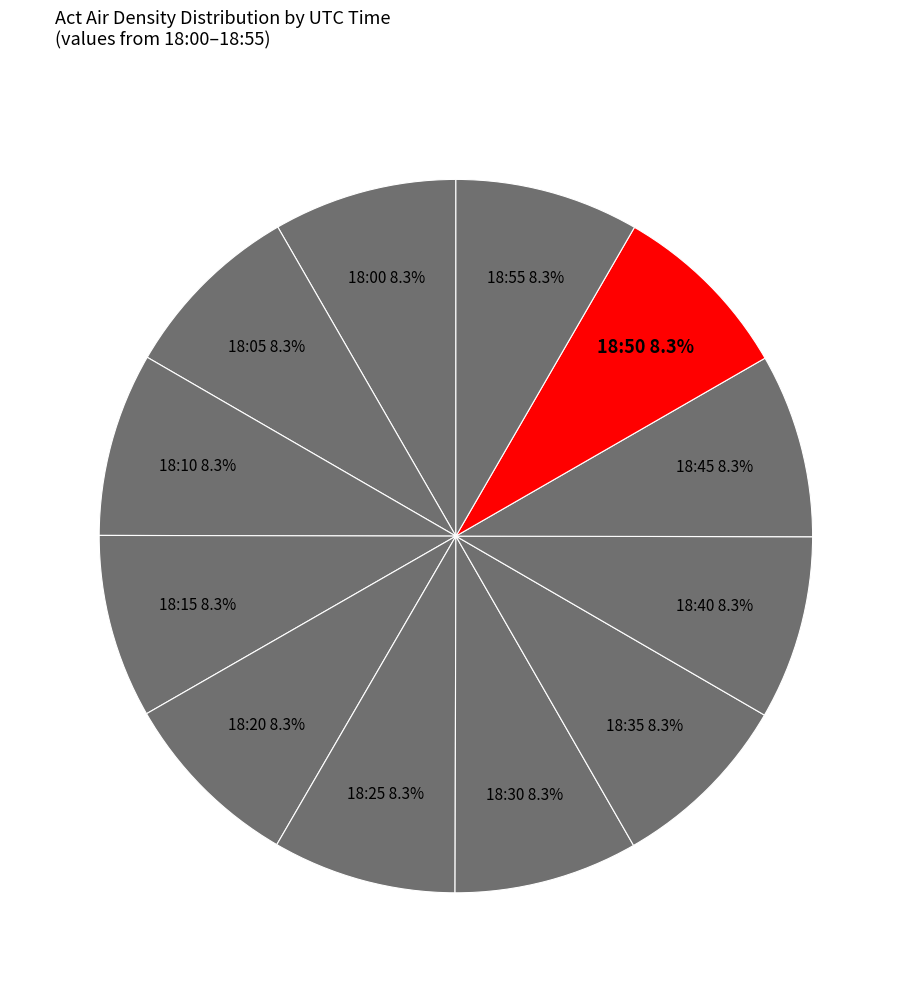

Approximately how many times larger is the value at 18:45 compared to 18:20?

1.0